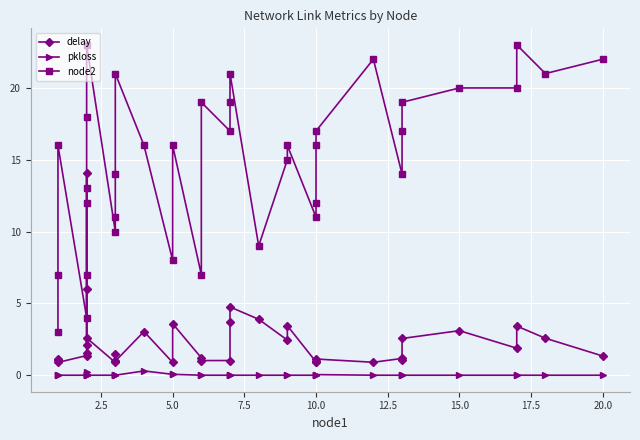

Is this an area chart (filled region under the line)?

No